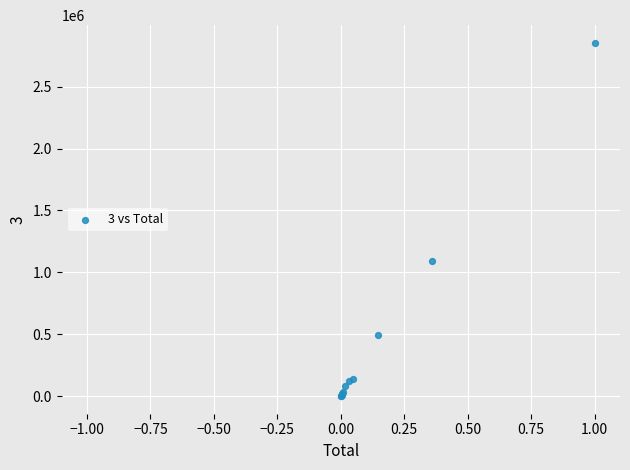

What Y value in the scatter plot is closest to 1427330?

1089727